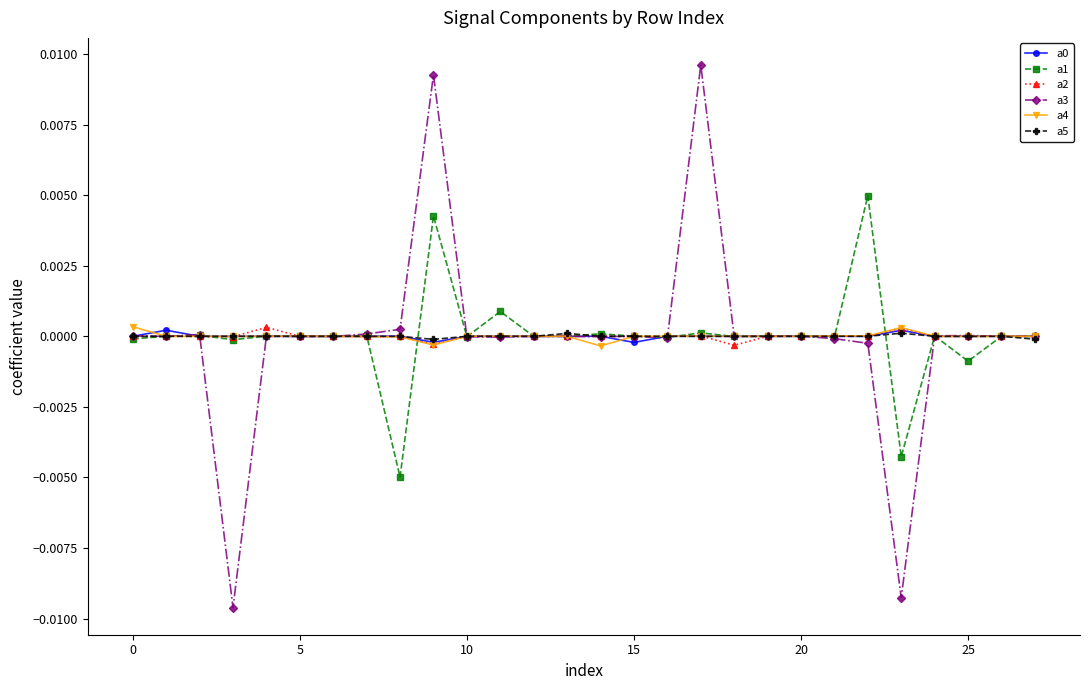

Which series has the widest spread of values?

a3